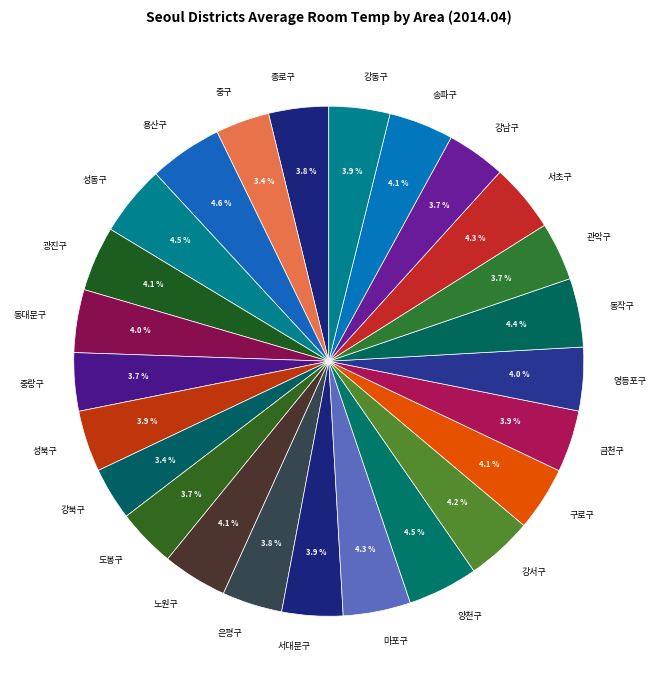

What portion of the pie excludes 관악구?

96.3%